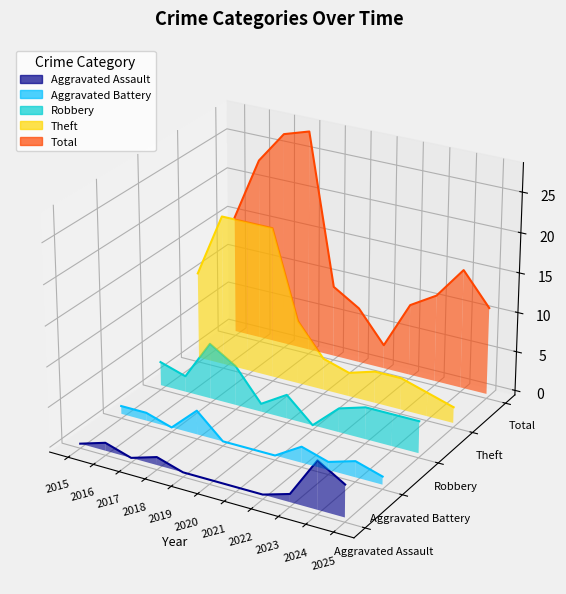

What are all the series names shown in the legend?

Aggravated Assault, Aggravated Battery, Robbery, Theft, Total